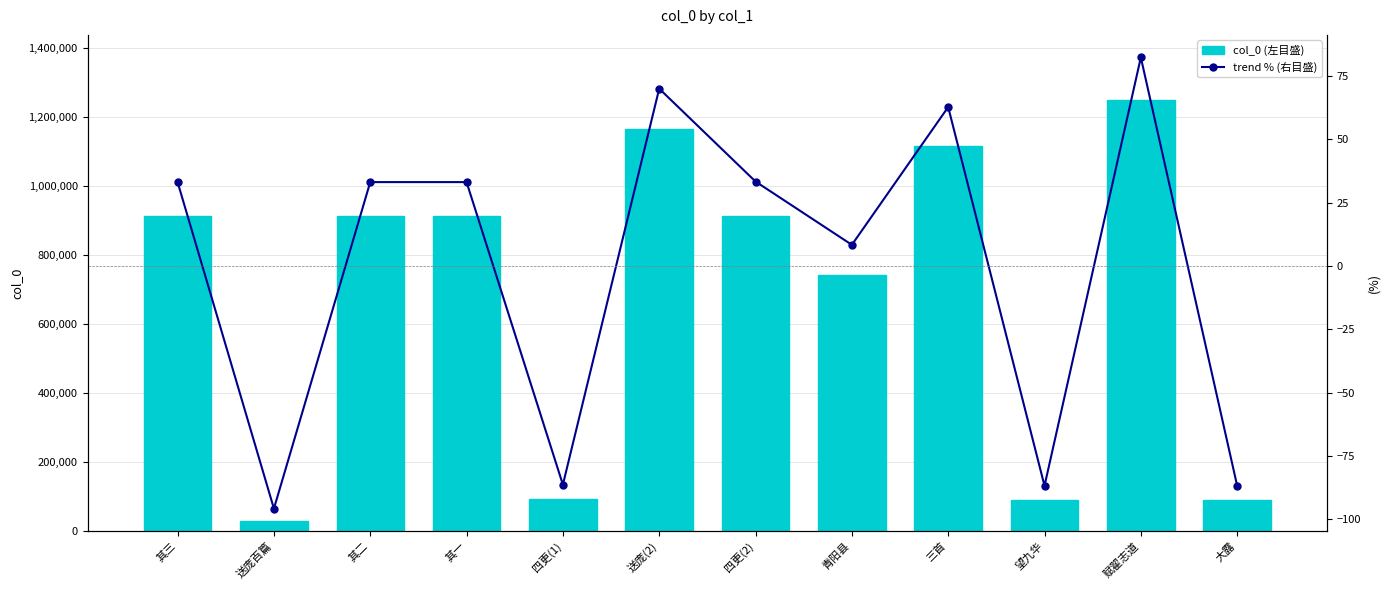

Reading left to right, transcribe all the data shown in this chart.

col_0 (左目盛): 912578.0	28841.0	912579.0	912580.0	93636.0	1165466.0	914116.0	742802.0	1115705.0	90566.0	1249972.0	90811.0
trend % (右目盛): 33.1	-95.8	33.1	33.1	-86.3	69.9	33.3	8.3	62.7	-86.8	82.3	-86.8